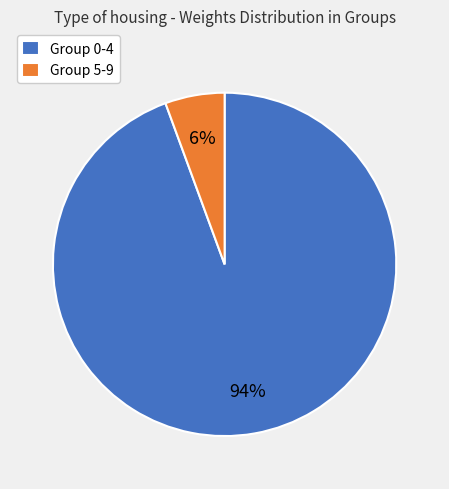

Which category accounts for the majority?

Group 0-4